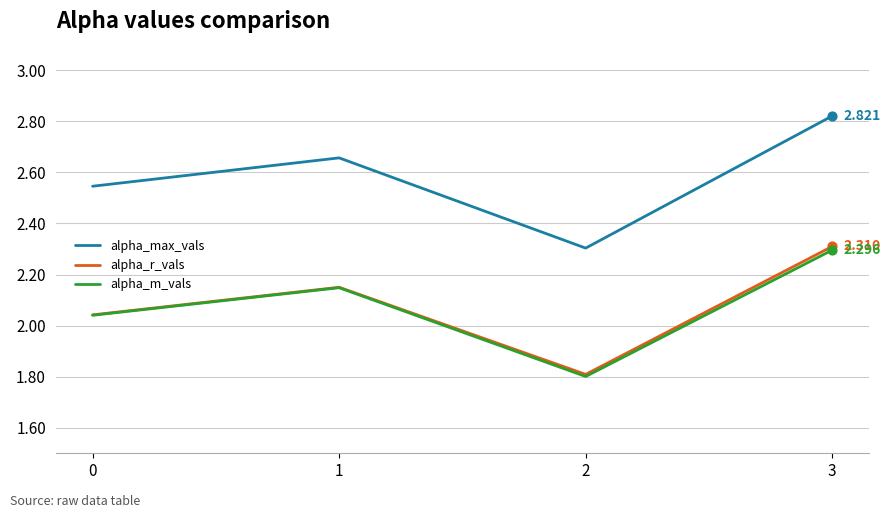

What is the total value across all series at 3?

7.4